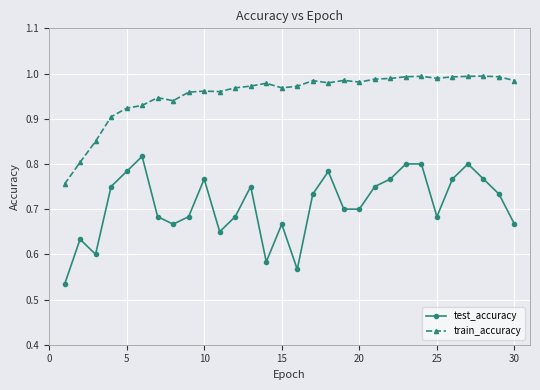

What is the sum of all train_accuracy values?

28.6